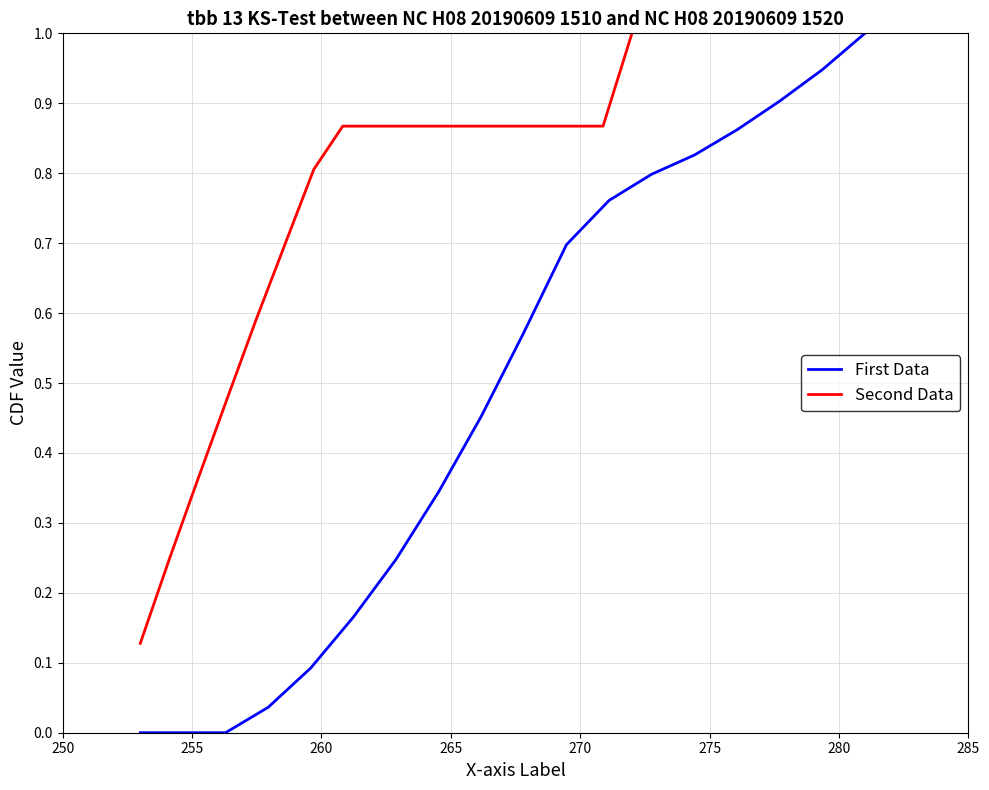

What is the maximum value for First Data?

1.0